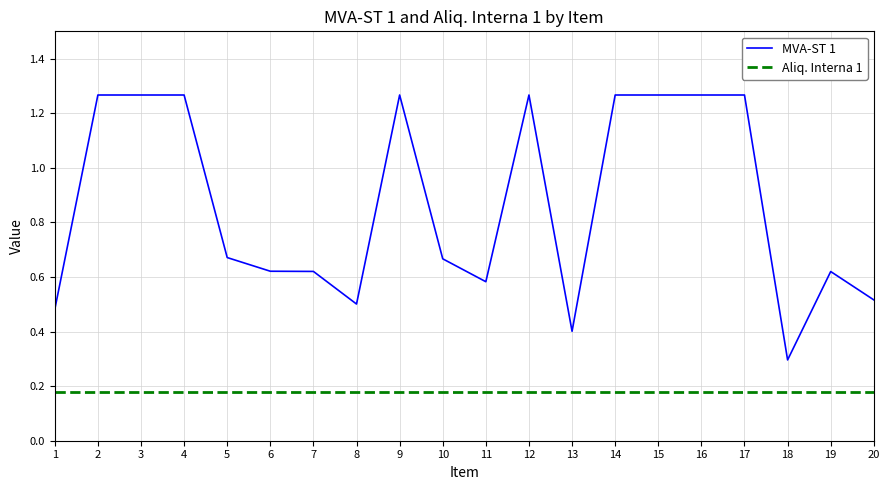

Which series has the largest total across all categories?

MVA-ST 1